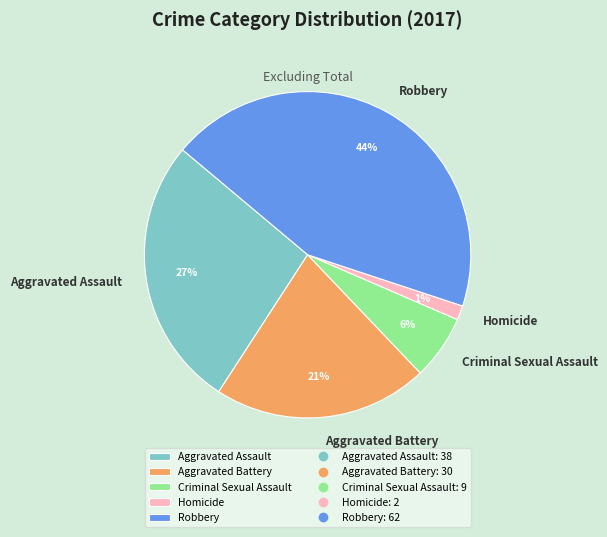

Which has a higher value, Criminal Sexual Assault or Aggravated Assault?

Aggravated Assault